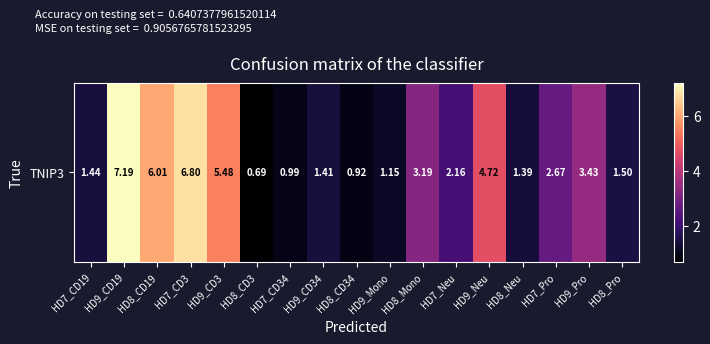

What is the maximum value shown in the chart?

7.2